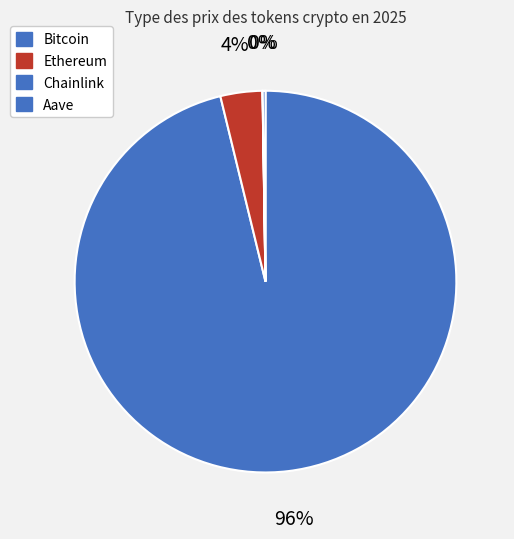

True or false: Bitcoin accounts for 86% of the total.

False